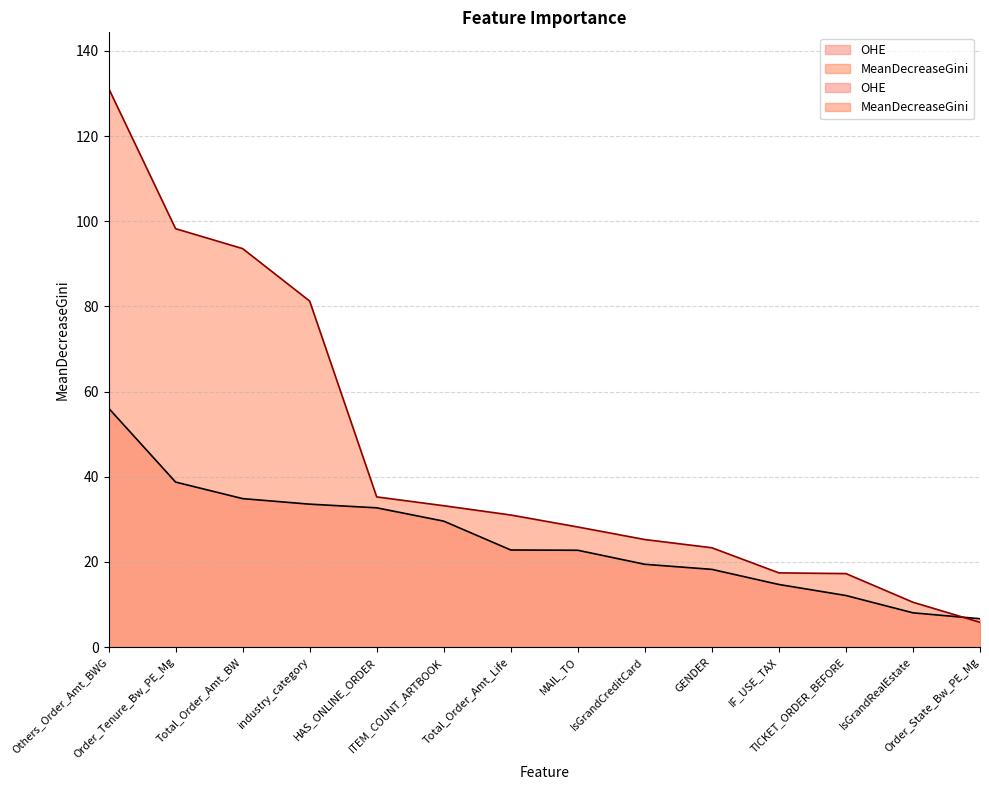

What is the sum of all MeanDecreaseGini values?

631.7